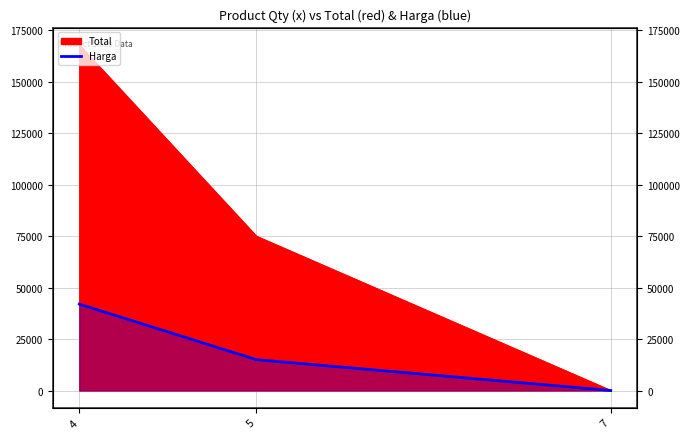

Which has a higher value, 4 or 5?

4